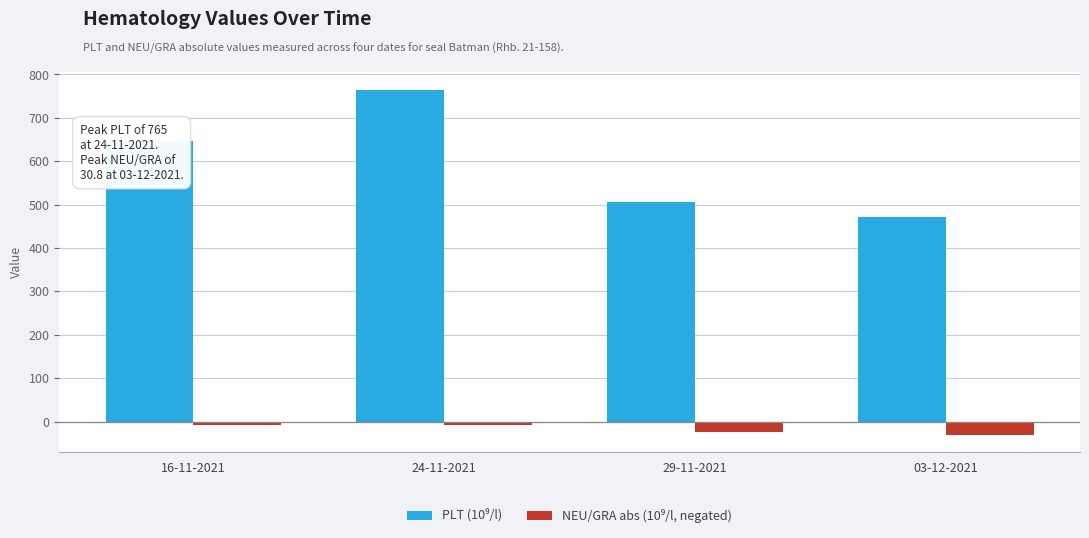

What is the difference between the highest and lowest values at 03-12-2021?

502.8